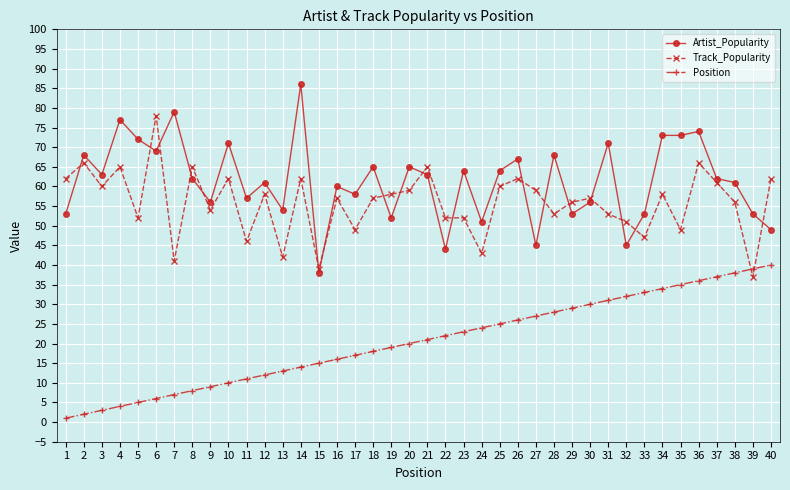

Rank the series at 30 from lowest to highest value.

Position, Artist_Popularity, Track_Popularity